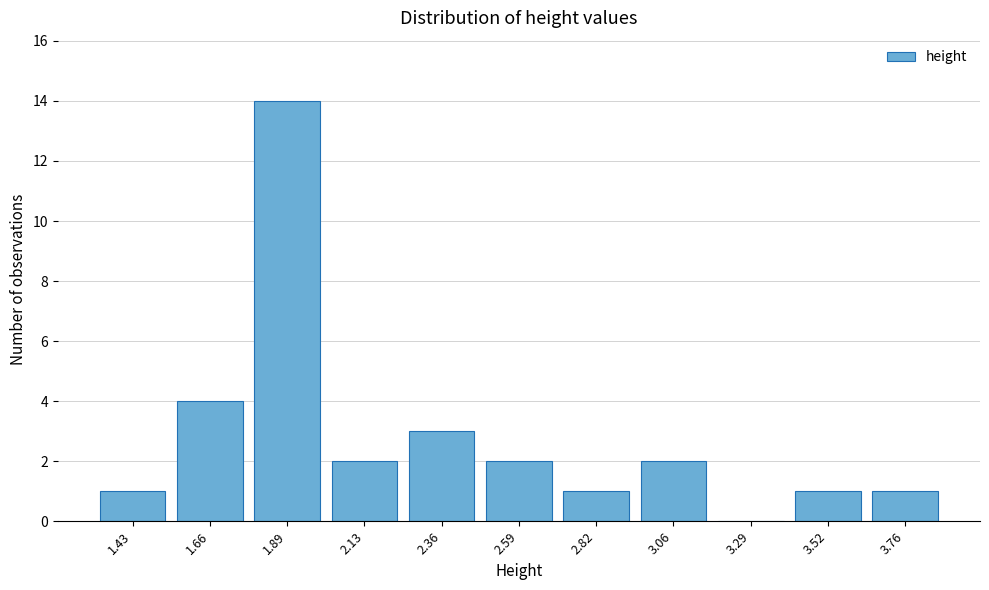

Reading left to right, extract all data points from this chart.

1.43=1	1.66=4	1.89=14	2.13=2	2.36=3	2.59=2	2.82=1	3.06=2	3.29=0	3.52=1	3.76=1